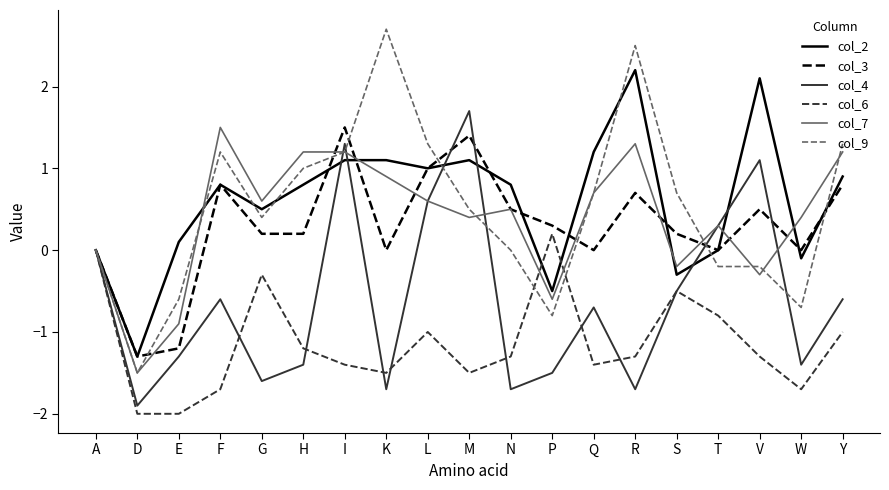

Read the col_9 value at Y.

1.3